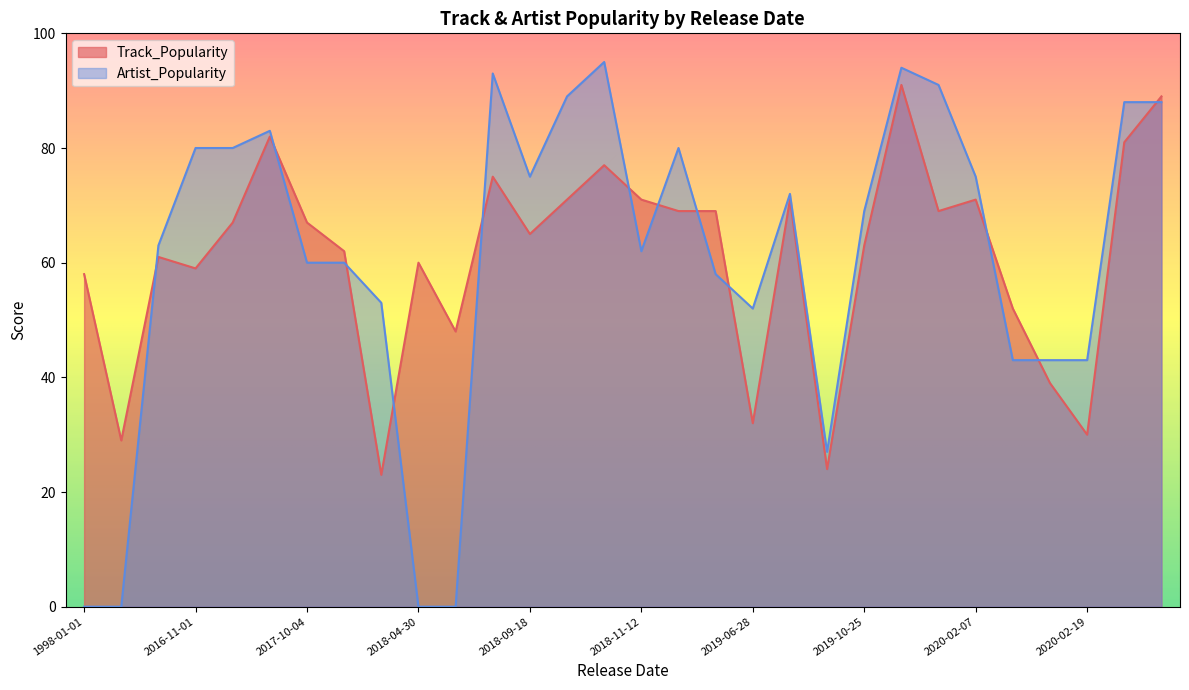

In Track_Popularity, how many points are lower than both neighbors (excluding endpoints)?

9